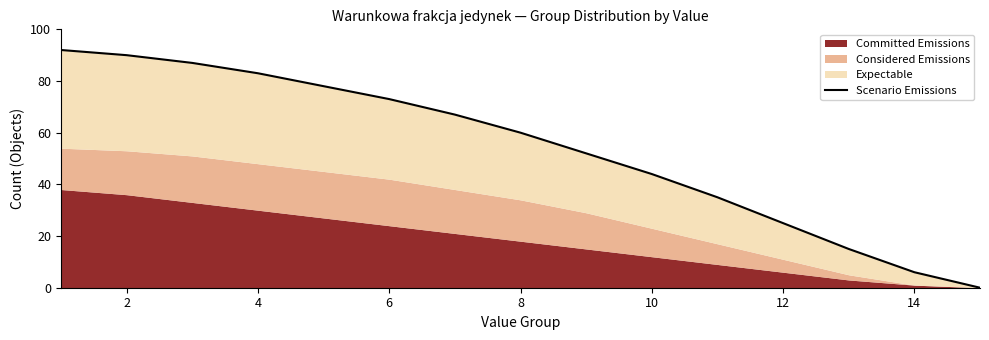

How many lines are shown in the chart?

1